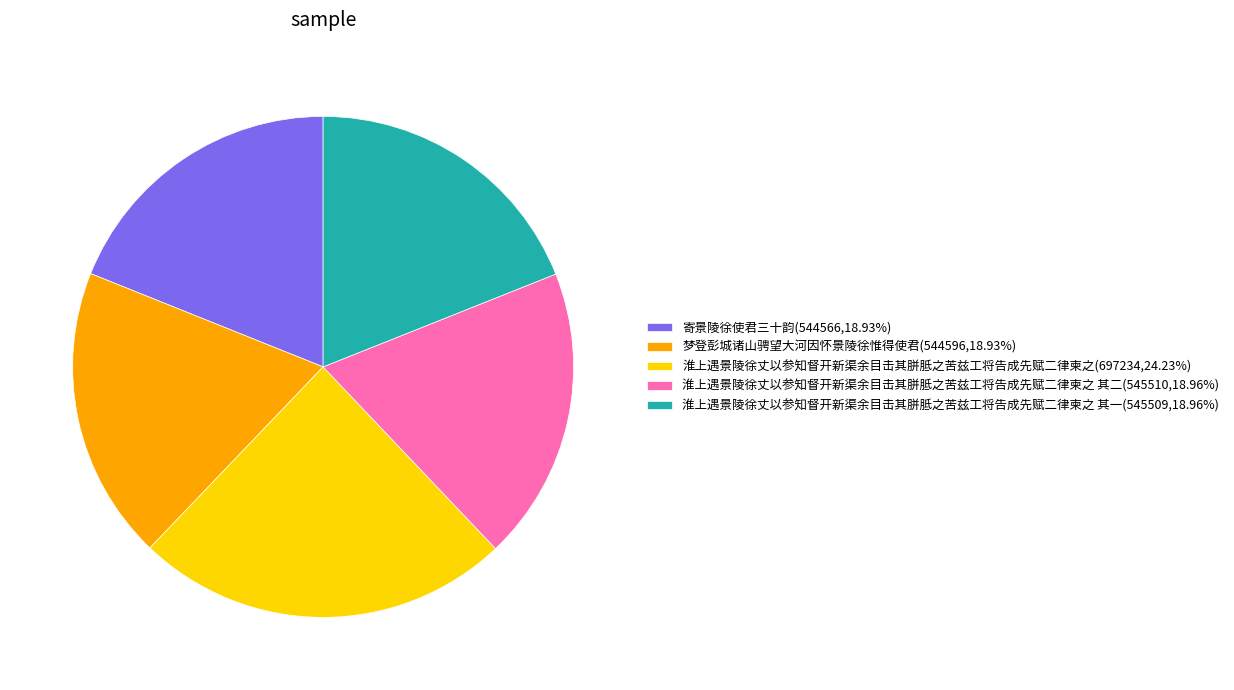

Approximately how many times larger is the value at 梦登彭城诸山骋望大河因怀景陵徐惟得使君(544596,18.93%) compared to 淮上遇景陵徐丈以参知督开新渠余目击其胼胝之苦兹工将告成先赋二律柬之 其二(545510,18.96%)?

1.0